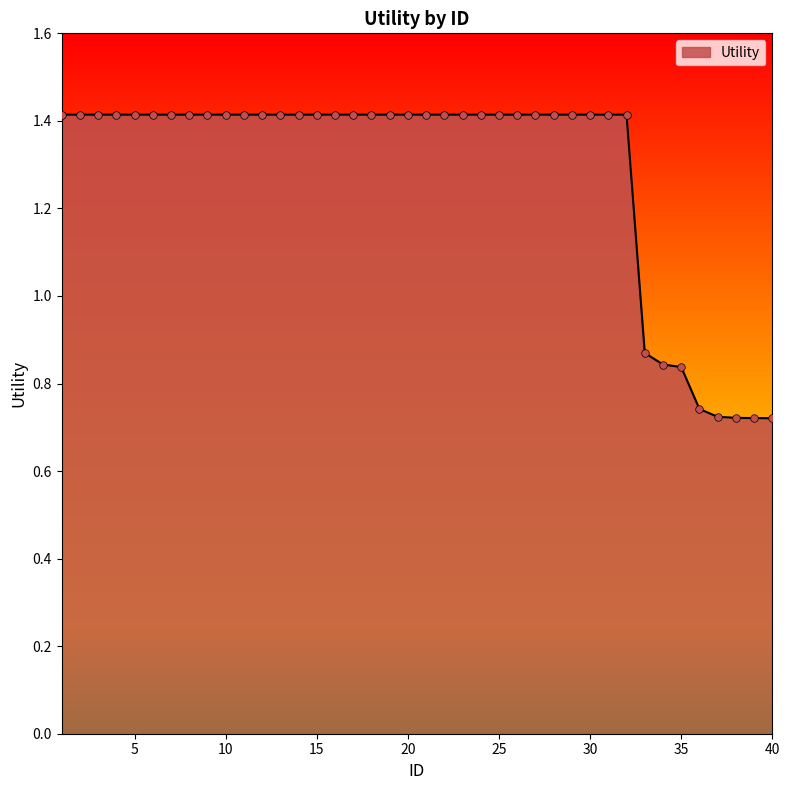

What is the maximum value shown in the chart?

1.4